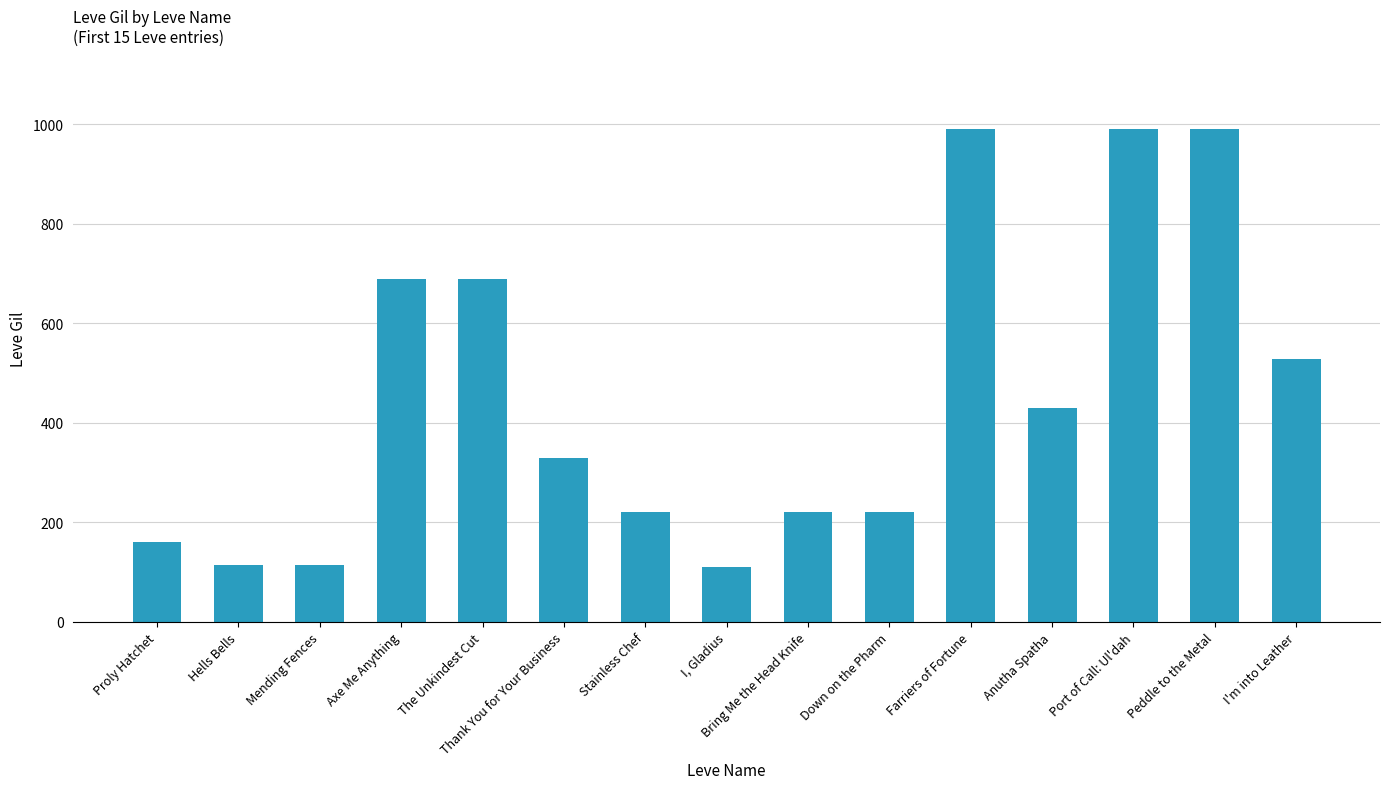

True or false: the data shows 305 at Stainless Chef.

False